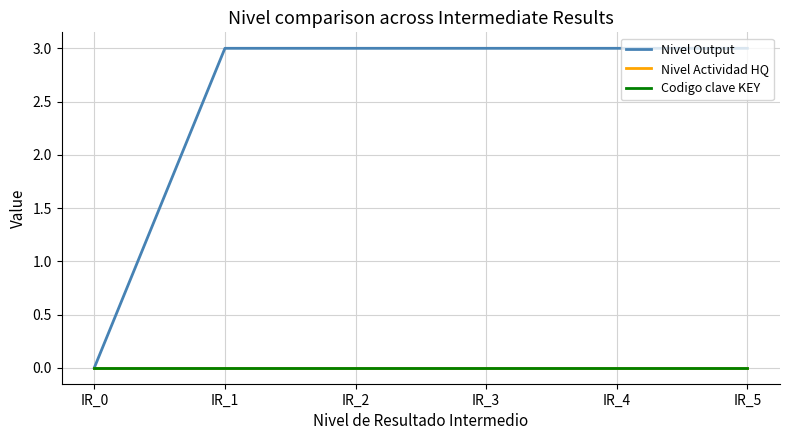

What is the value of the Nivel Output point at the 4th from the left?

3